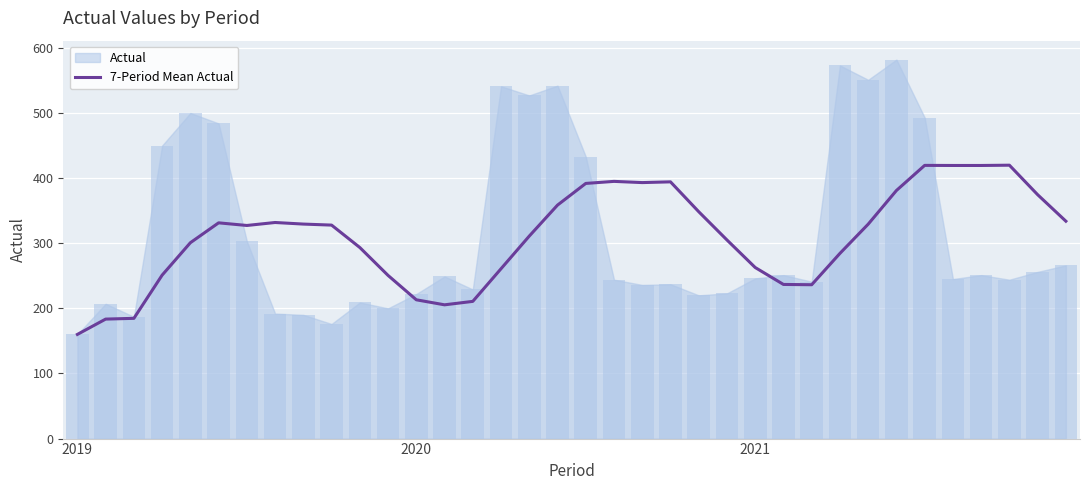

What is the lowest value of the 7-Period Mean Actual series?

160.0